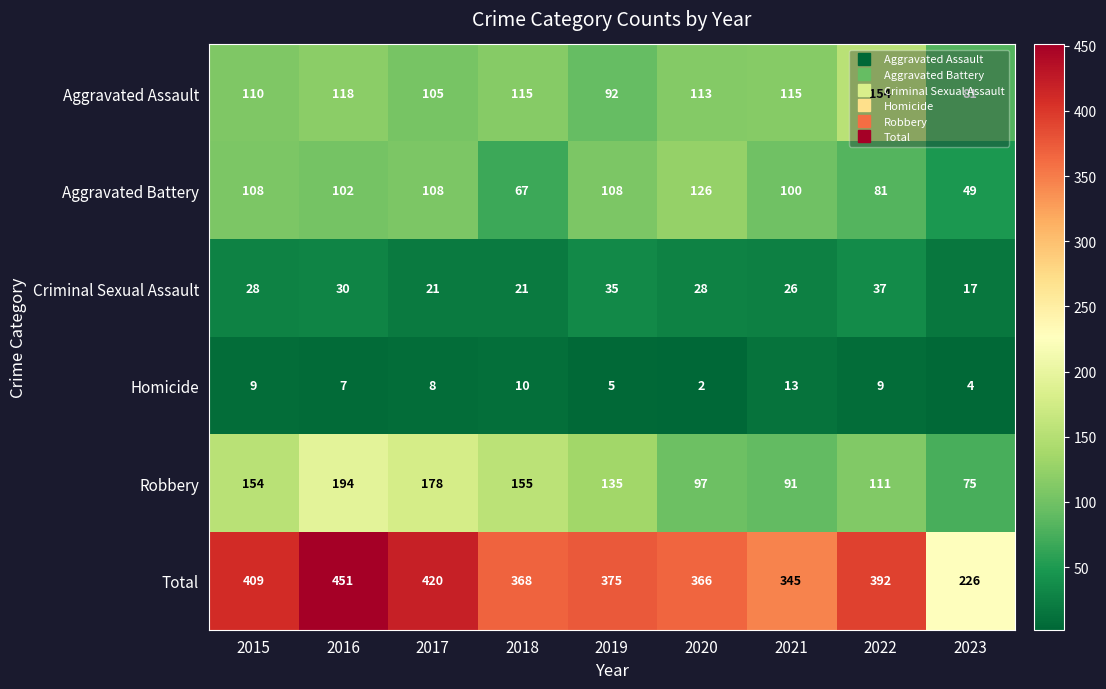

What is the spread (max minus min) of values at 2022?

383